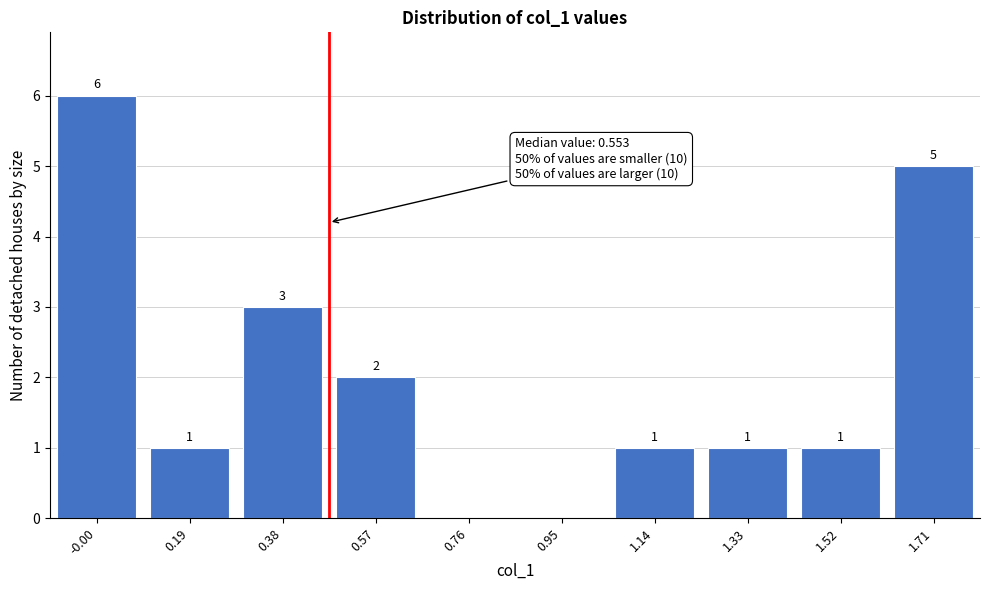

Reading left to right, list all the values displayed in this chart.

-0.00=6	0.19=1	0.38=3	0.57=2	0.76=0	0.95=0	1.14=1	1.33=1	1.52=1	1.71=5